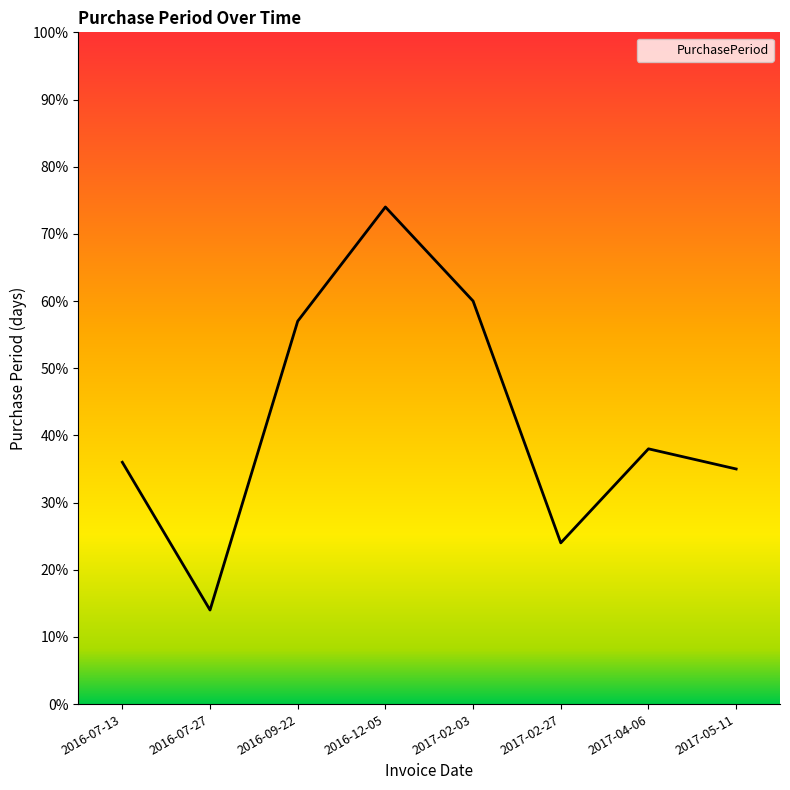

List the labels in order of value, largest first.

2016-12-05, 2017-02-03, 2016-09-22, 2017-04-06, 2016-07-13, 2017-05-11, 2017-02-27, 2016-07-27